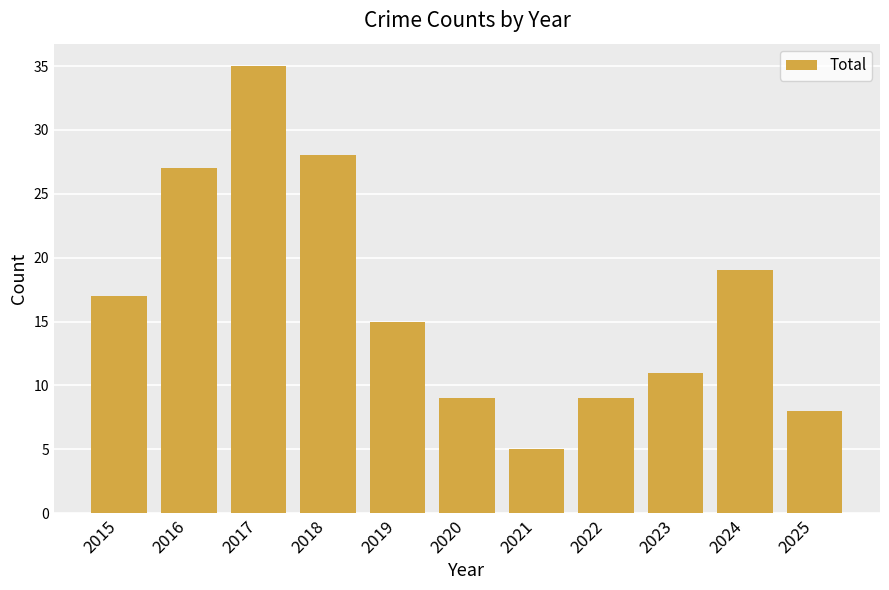

What is the change in value from 2019 to 2022?

-6